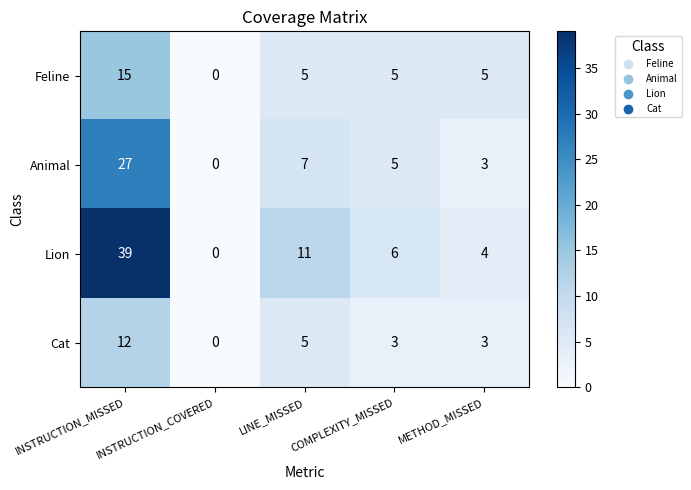

Where is Cat nearest to the value 6?

LINE_MISSED